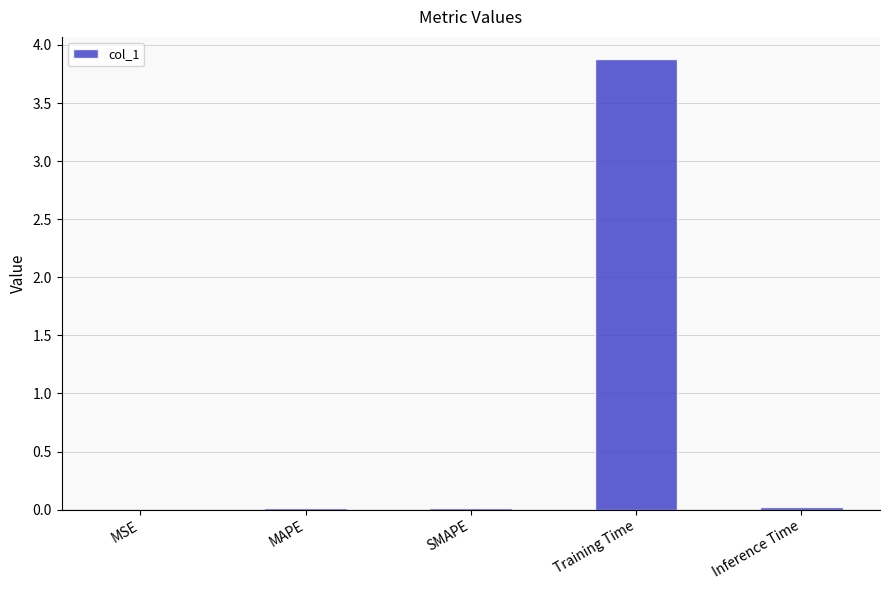

The value at SMAPE is 0.0. True or false?

True